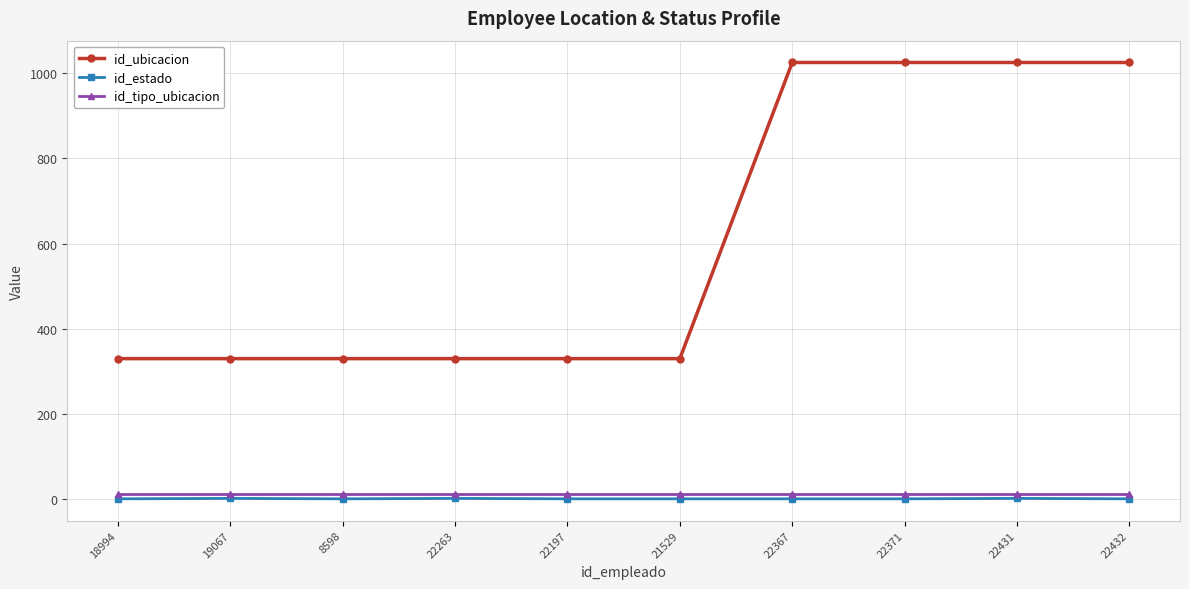

What is the lowest value of the id_ubicacion series?

330